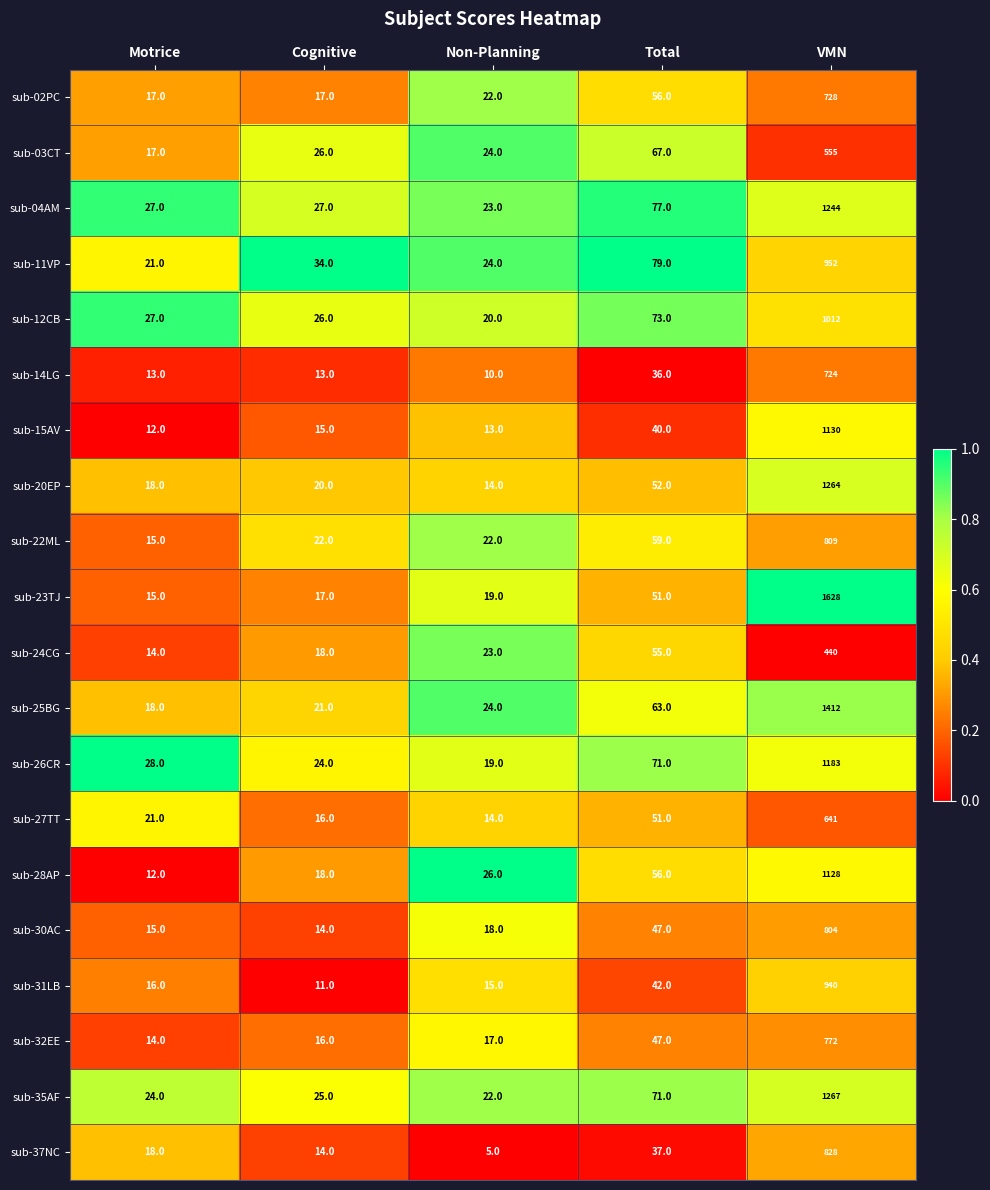

Which series has the largest range (max minus min)?

sub-23TJ